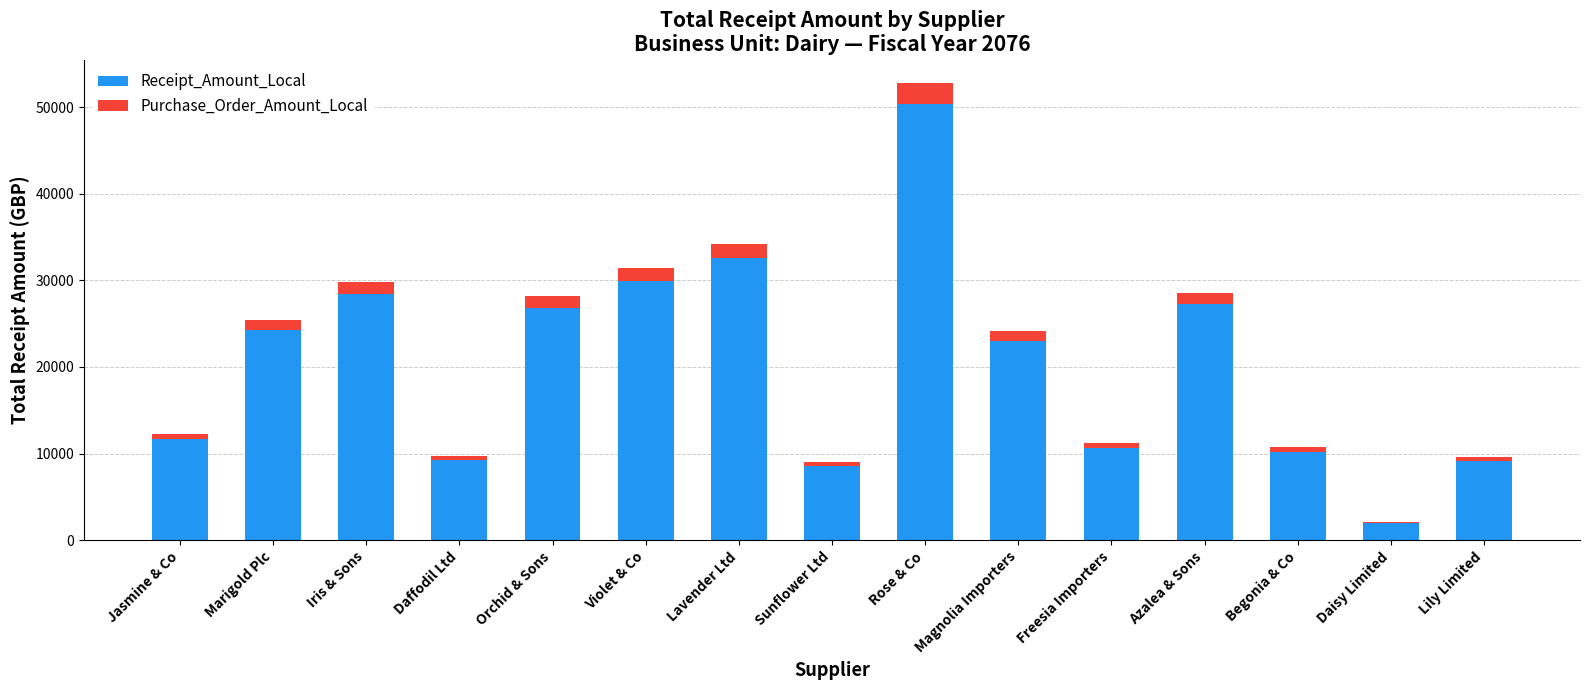

What is the highest value of the Receipt_Amount_Local series?

50320.6